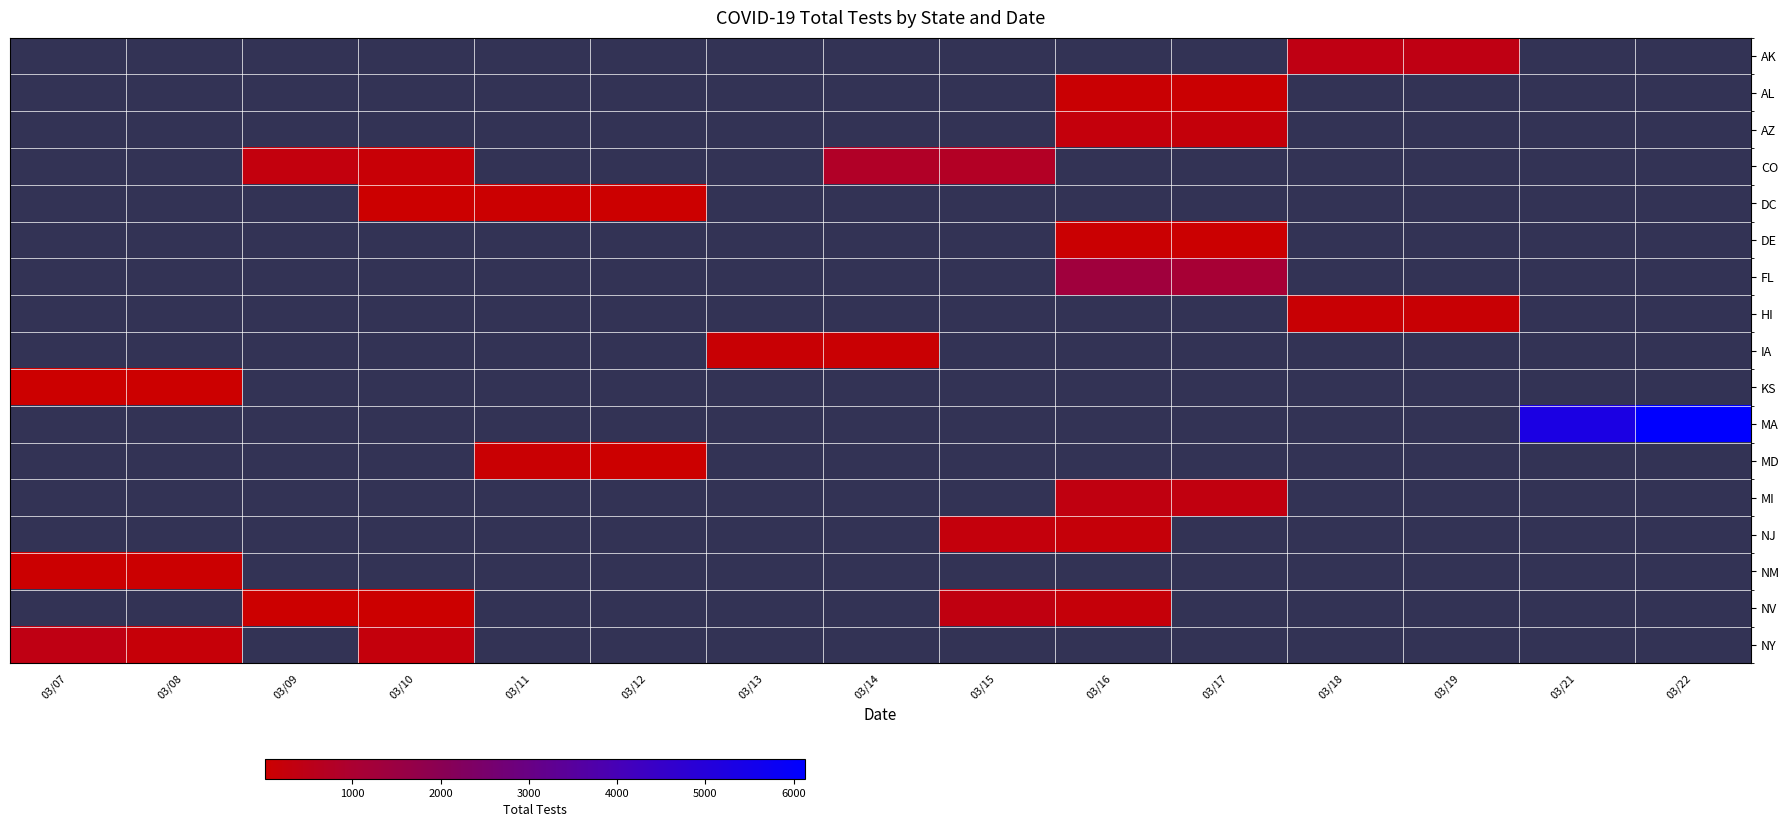

List the labels in order of NY value, smallest first.

03/08, 03/09, 03/10, 03/11, 03/12, 03/13, 03/14, 03/15, 03/16, 03/17, 03/18, 03/19, 03/21, 03/22, 03/07